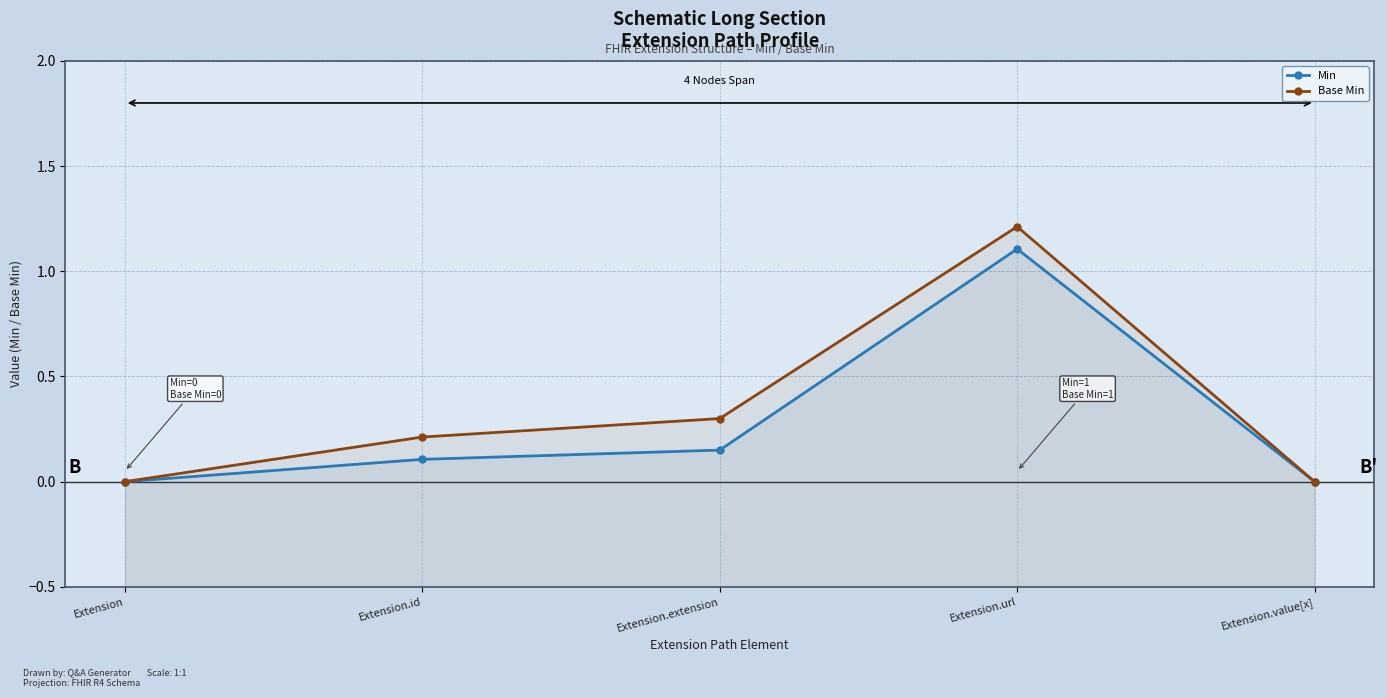

Rank the series by their average value, from highest to lowest.

Base Min, Min